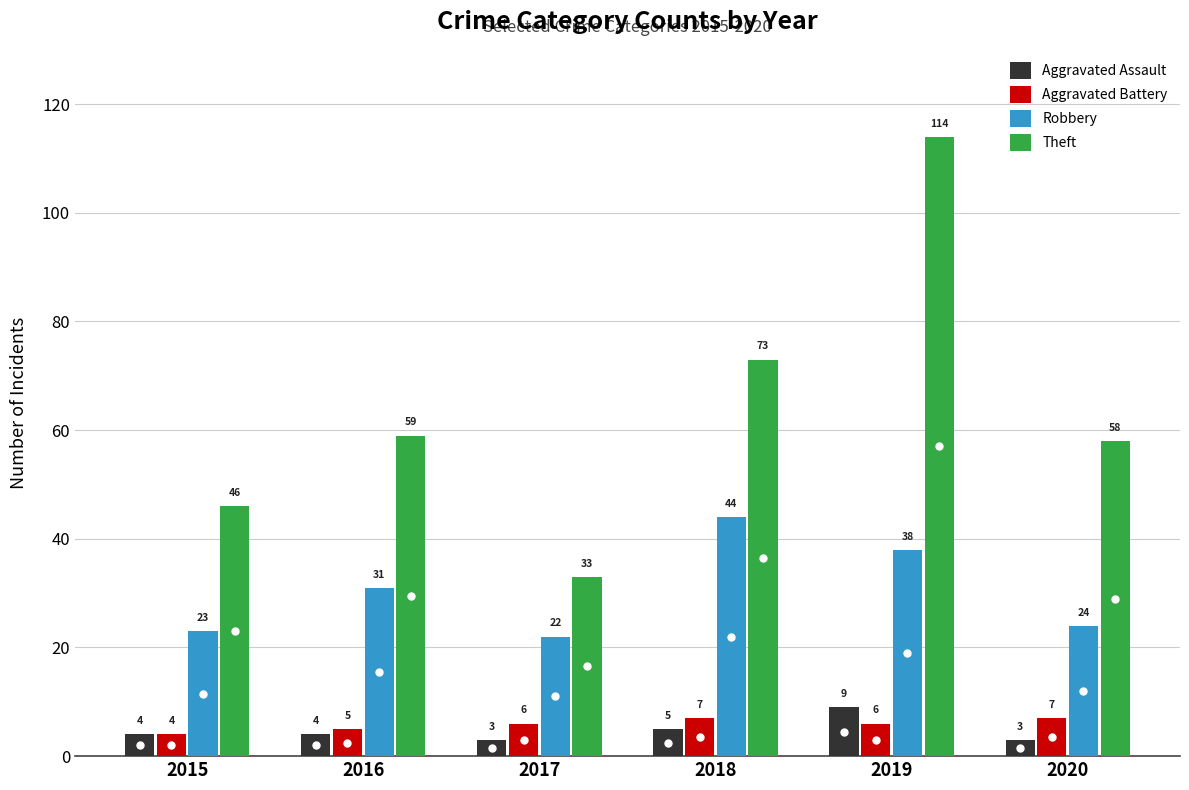

At which label is Robbery closest to 33?

2016